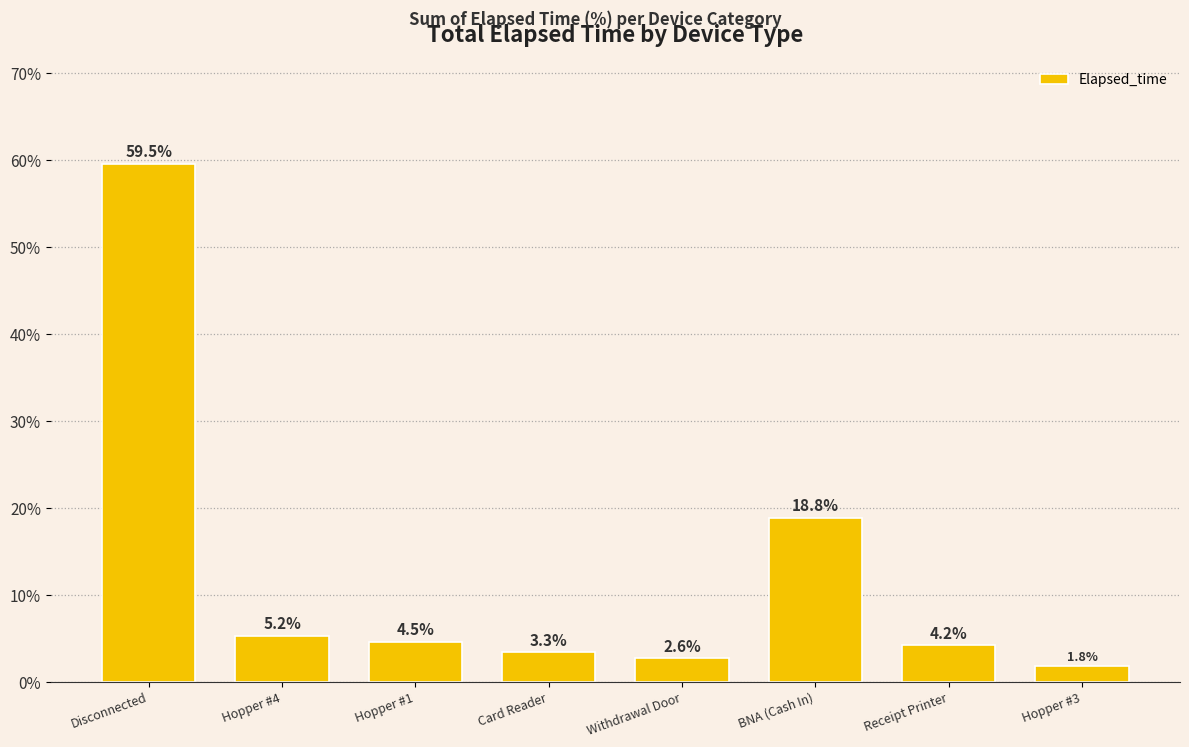

What is the minimum value shown in the chart?

1.8